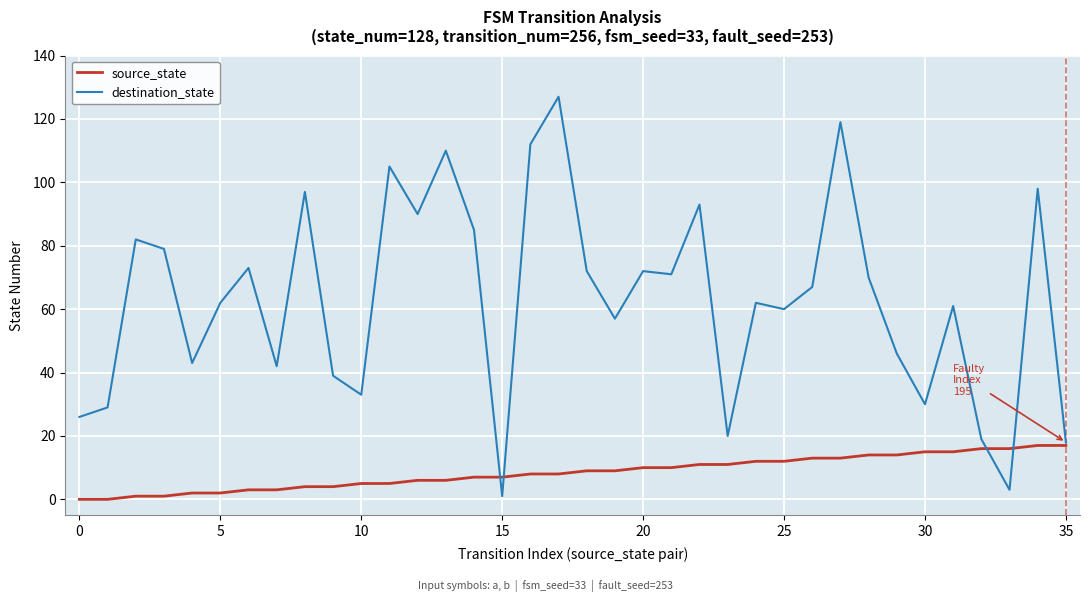

Rank the series by their average value, from highest to lowest.

destination_state, source_state